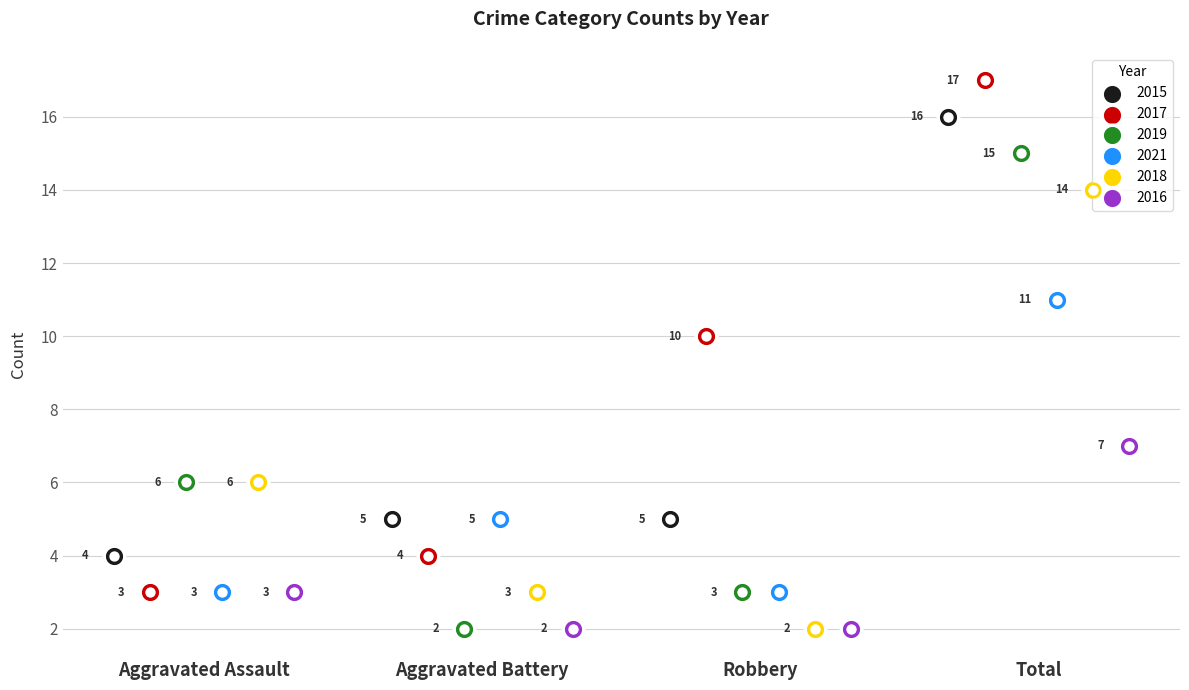

Which series contains the highest Y value?

2017